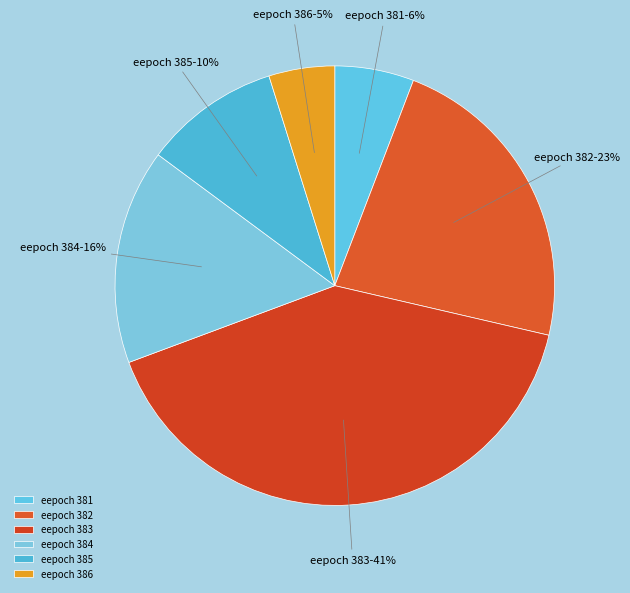

The eepoch 384 slice represents 16% of the pie. True or false?

True